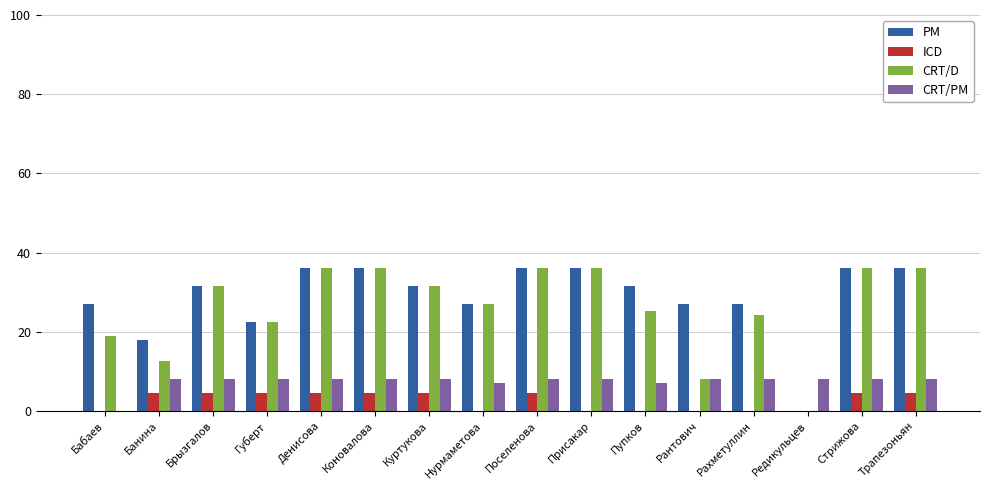

What are all the series names shown in the legend?

PM, ICD, CRT/D, CRT/PM